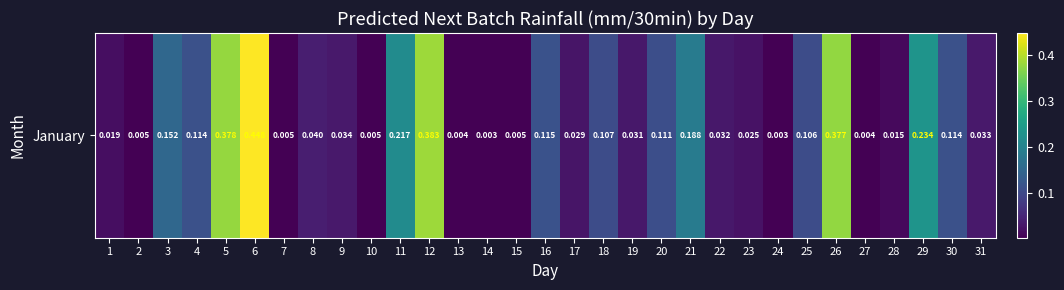

List the labels in order of value, smallest first.

24, 14, 27, 13, 7, 10, 15, 2, 28, 1, 23, 17, 19, 22, 31, 9, 8, 25, 18, 20, 4, 30, 16, 3, 21, 11, 29, 26, 5, 12, 6